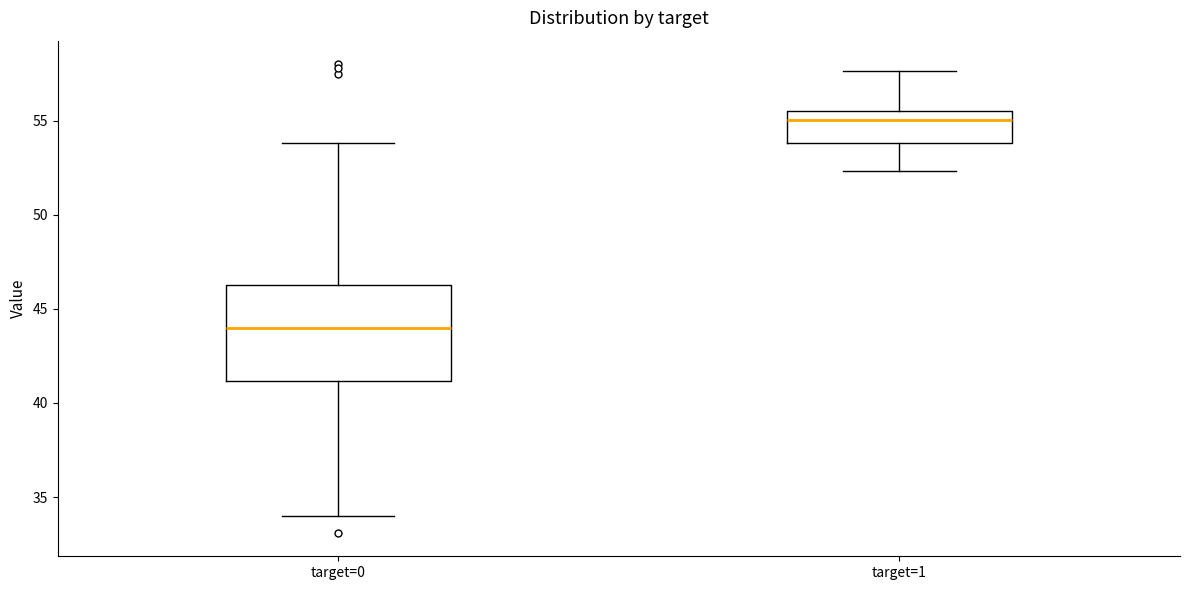

Where does the upper whisker of the box for target=1 end on the y-axis? The values are not printed on the chart, so give them approximately, as read against the axis.

57.5